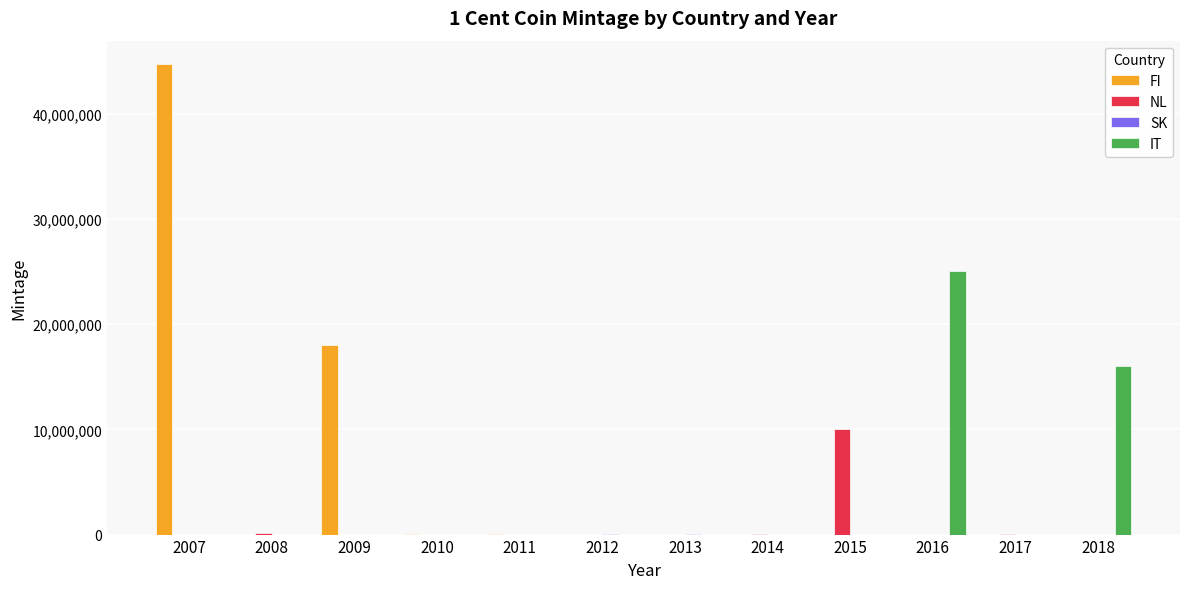

The value of IT at 2007 is 0. True or false?

True